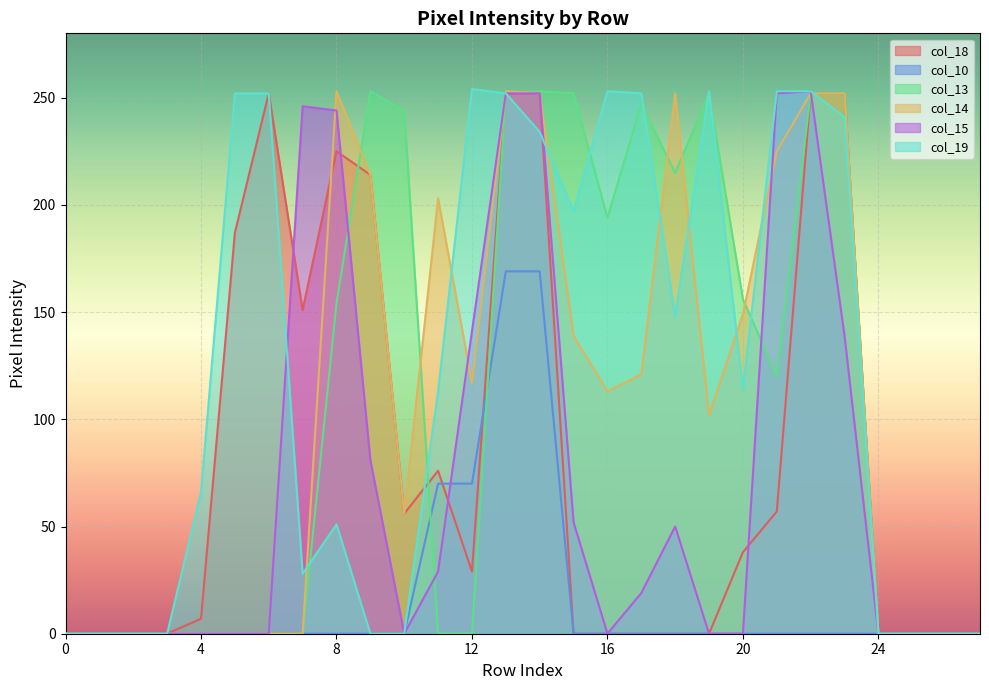

How many positive values does the col_15 series have?

13